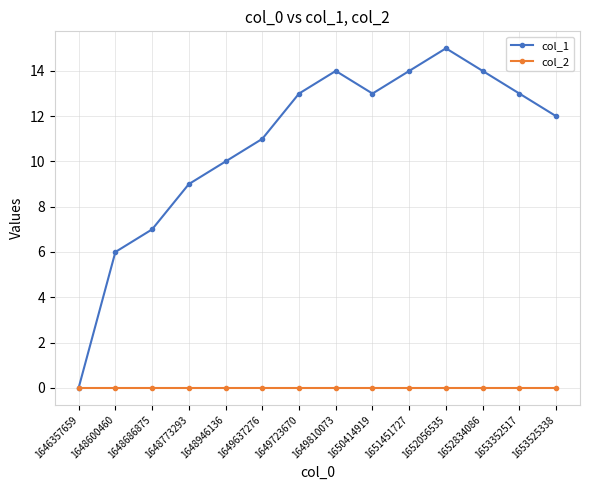

Does the chart display data point markers on the line(s)?

Yes